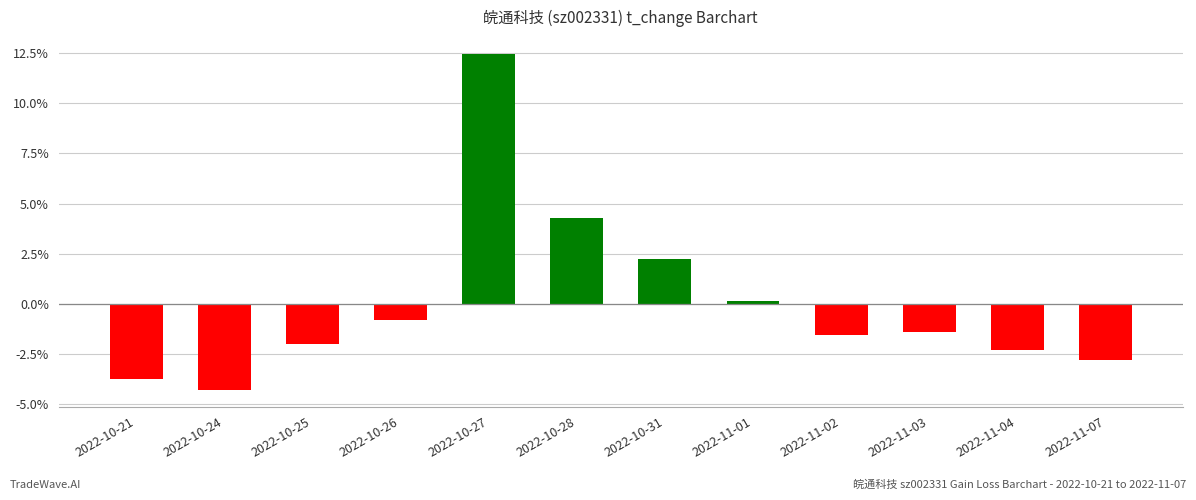

Are the bars horizontal?

No